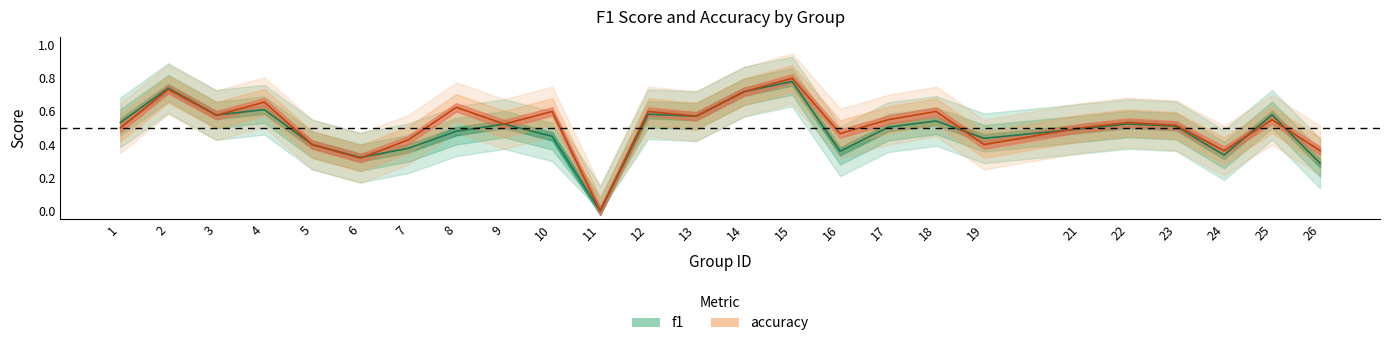

Rank the categories by f1 value from highest to lowest.

15, 2, 14, 4, 12, 25, 3, 13, 18, 1, 22, 9, 23, 17, 21, 8, 10, 19, 5, 7, 16, 24, 6, 26, 11